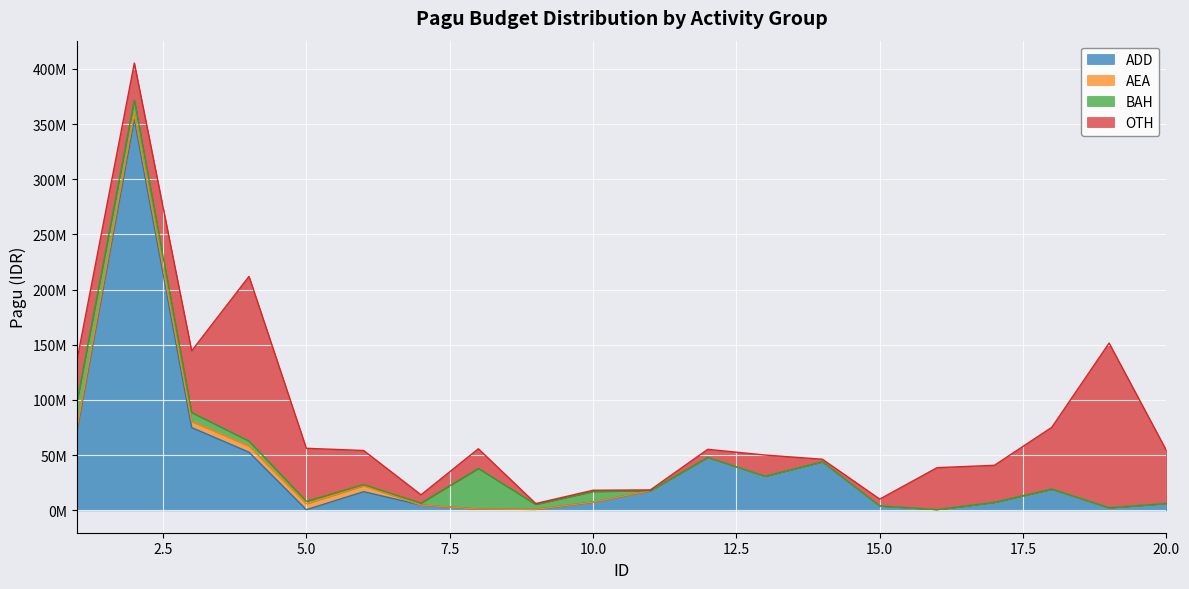

At which category is the sum across all series the highest?

2